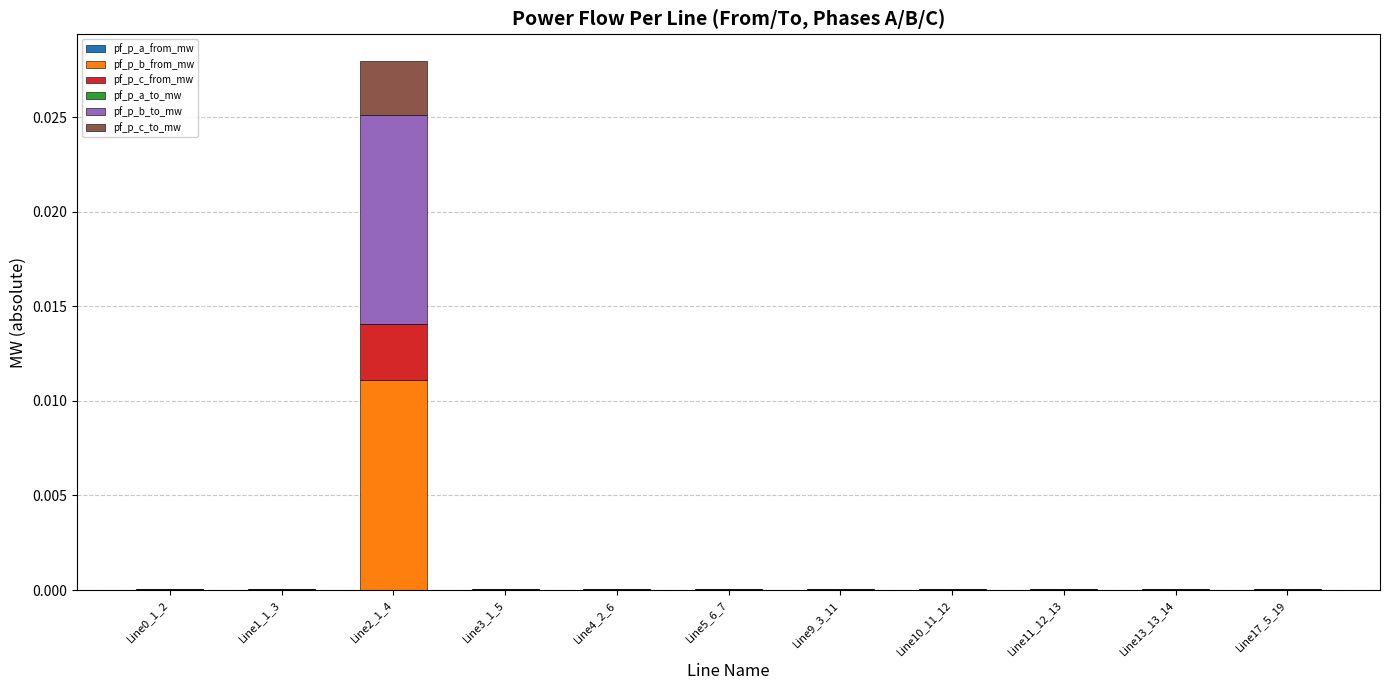

At which category is the sum across all series the highest?

Line2_1_4